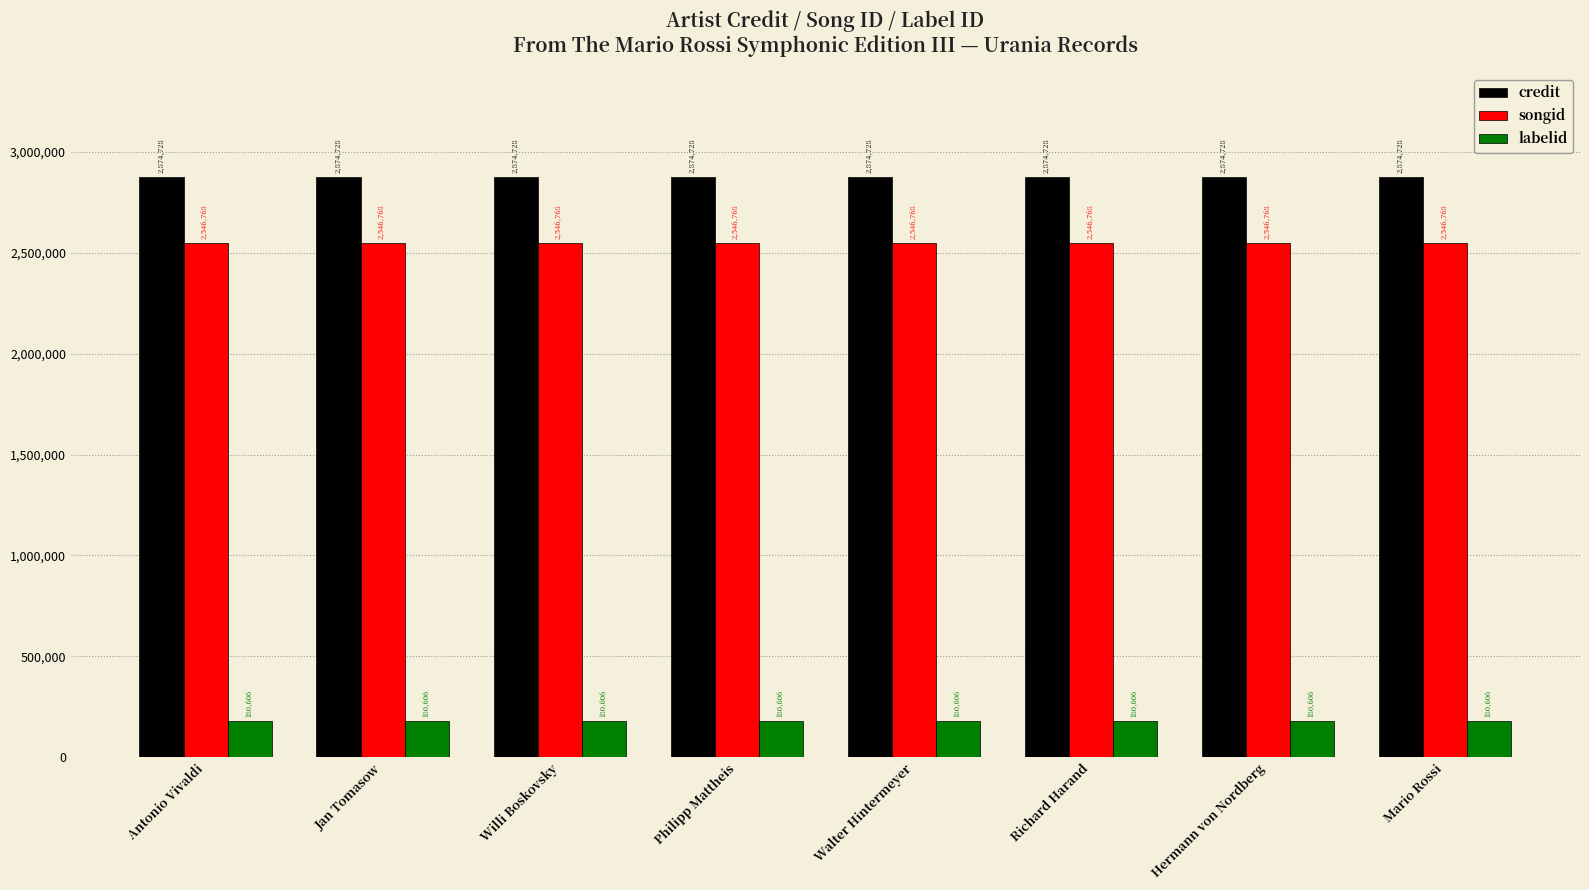

How many groups of bars are there?

8